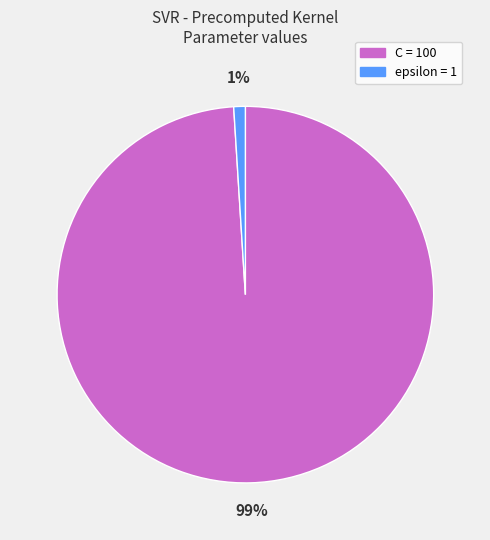

Is it true that C is 99% of the pie?

True